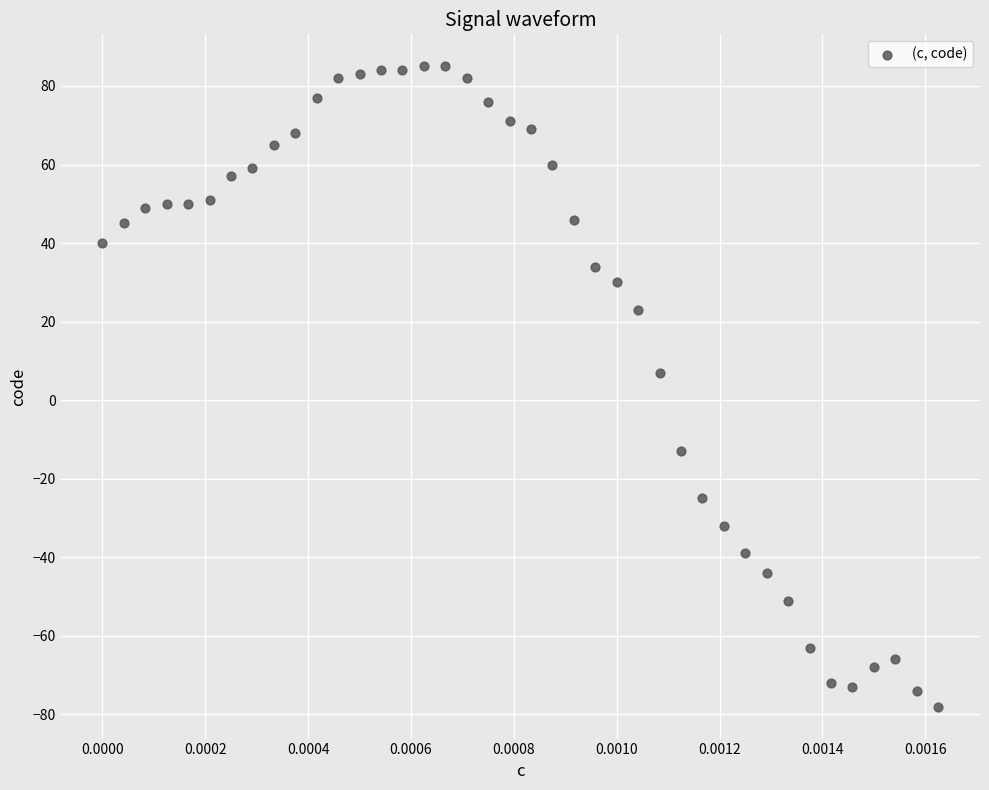

What is the range of Y values (max minus min)?

163